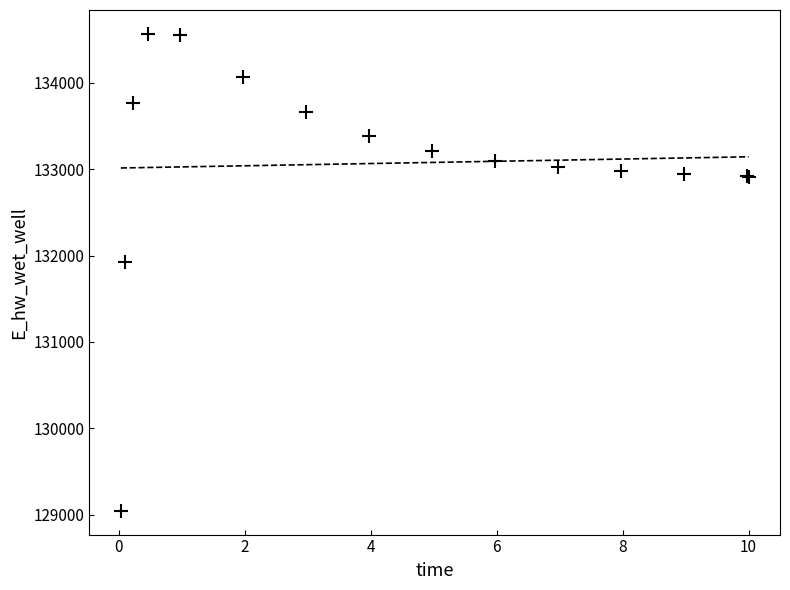

What Y value in the scatter plot is closest to 131806?

131926.5